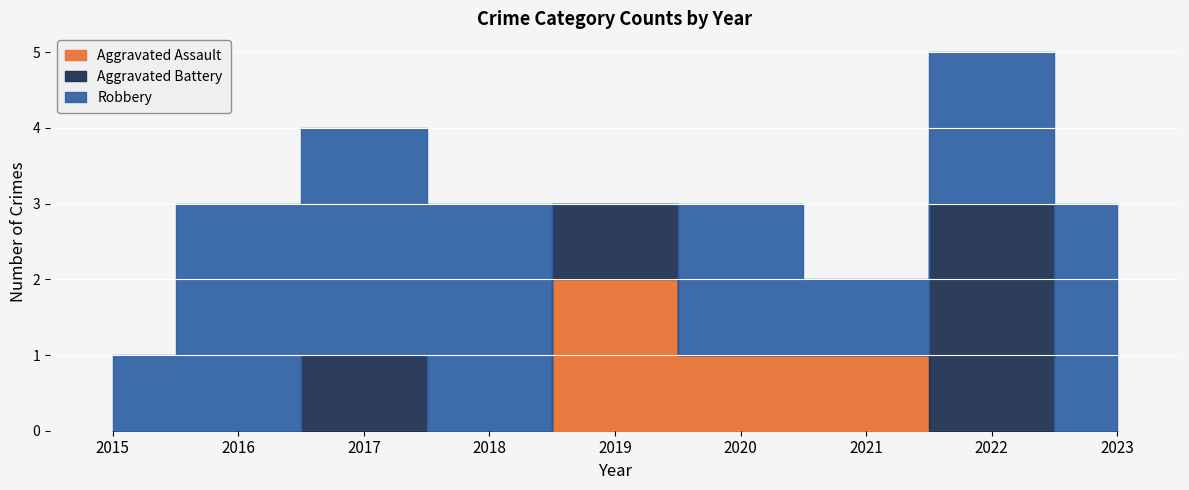

The value of Aggravated Assault at 2017 is -1. True or false?

False